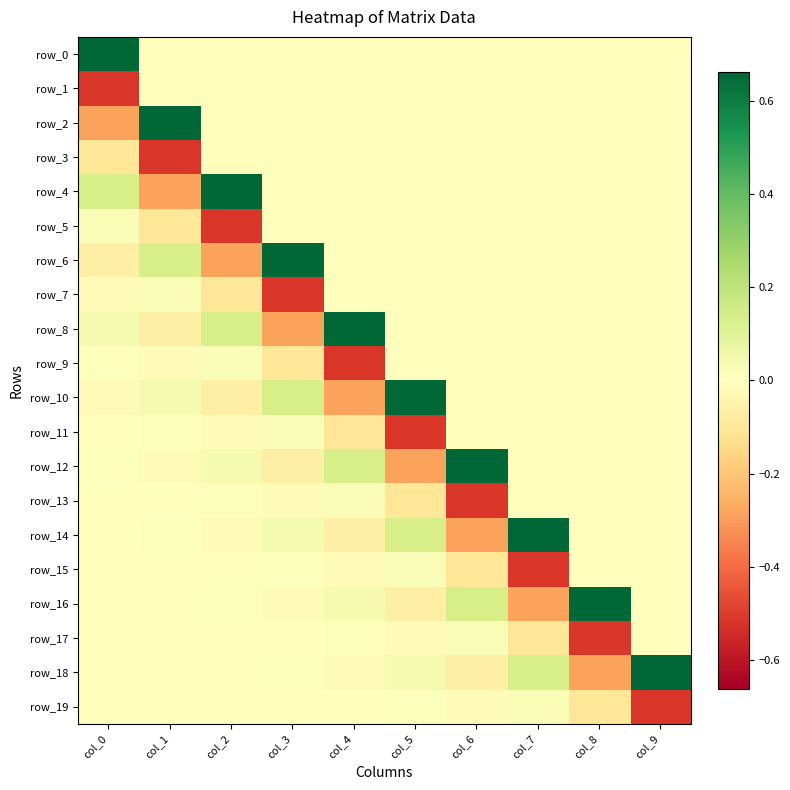

How many negative values does the row_7 series have?

3